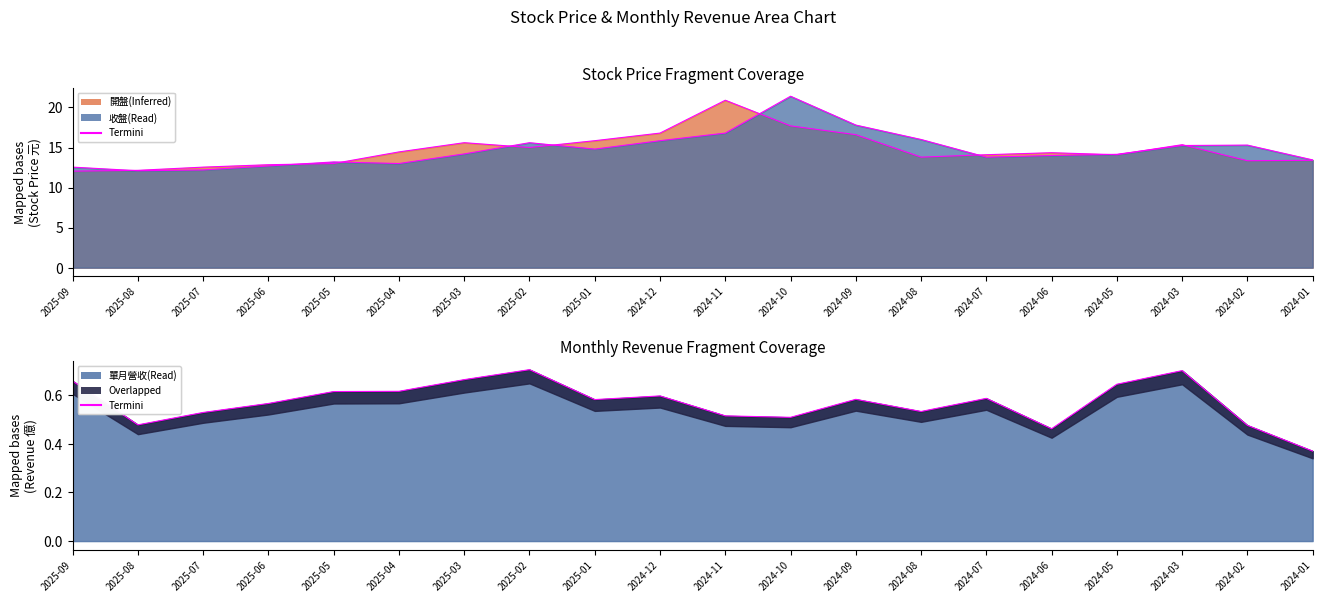

Between 2025-06 and 2024-10, which is larger?

2024-10